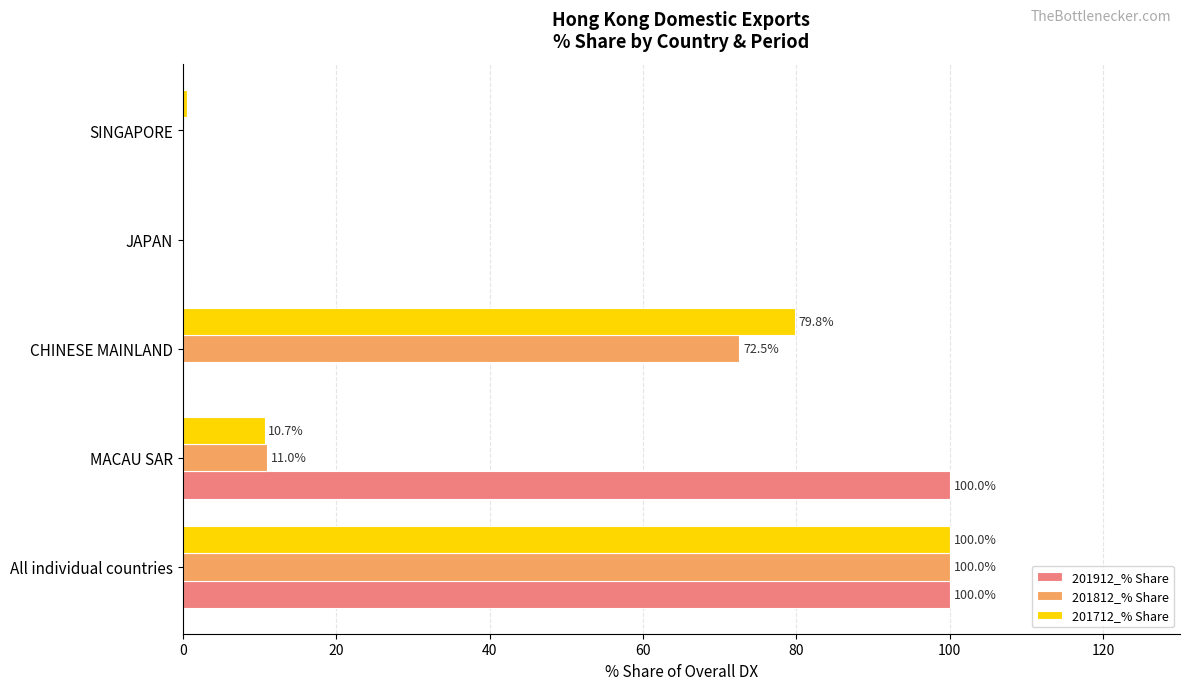

How many series are shown in this chart?

3